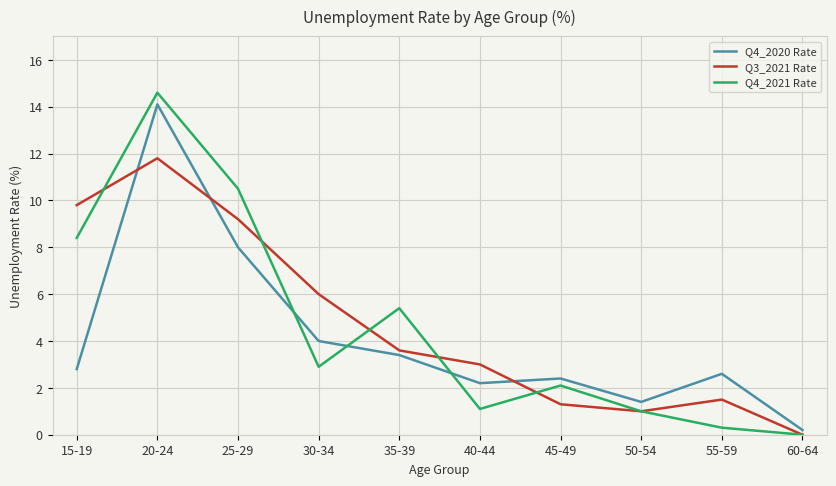

Does the chart display data point markers on the line(s)?

No